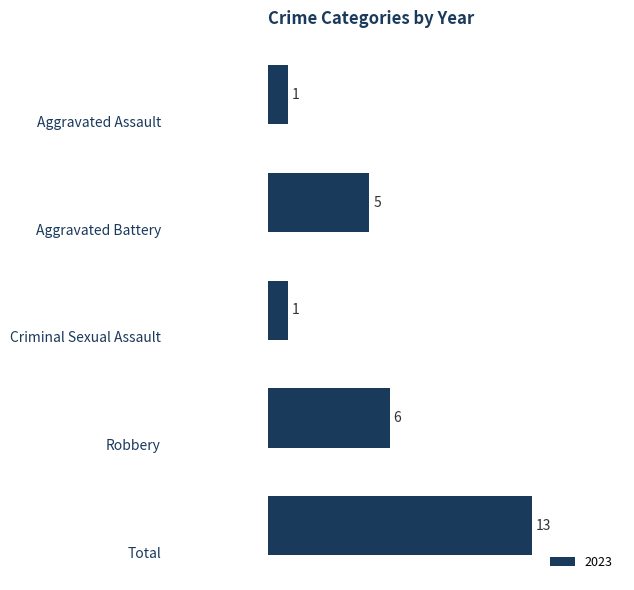

What is the value of the 1st bar from the top?

1